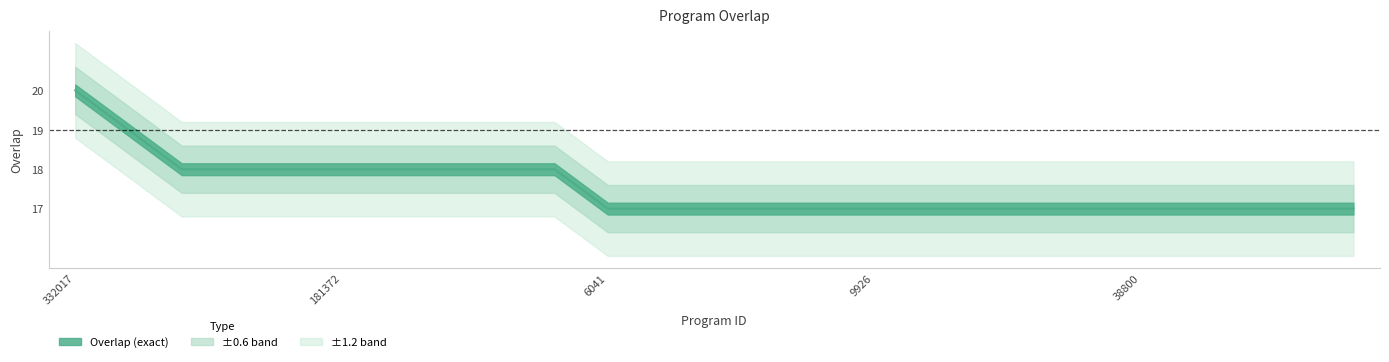

The chart shows a value of 17 at 44933. True or false?

True